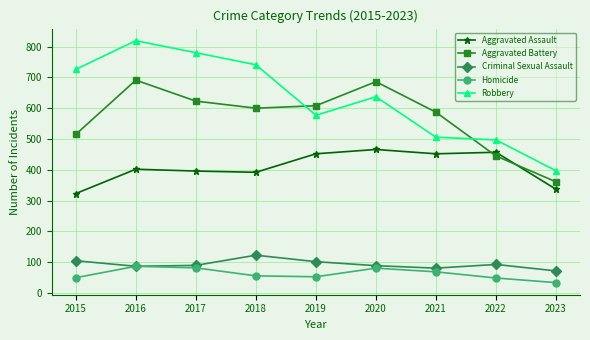

What is the difference between the highest and lowest values at 2020?

605